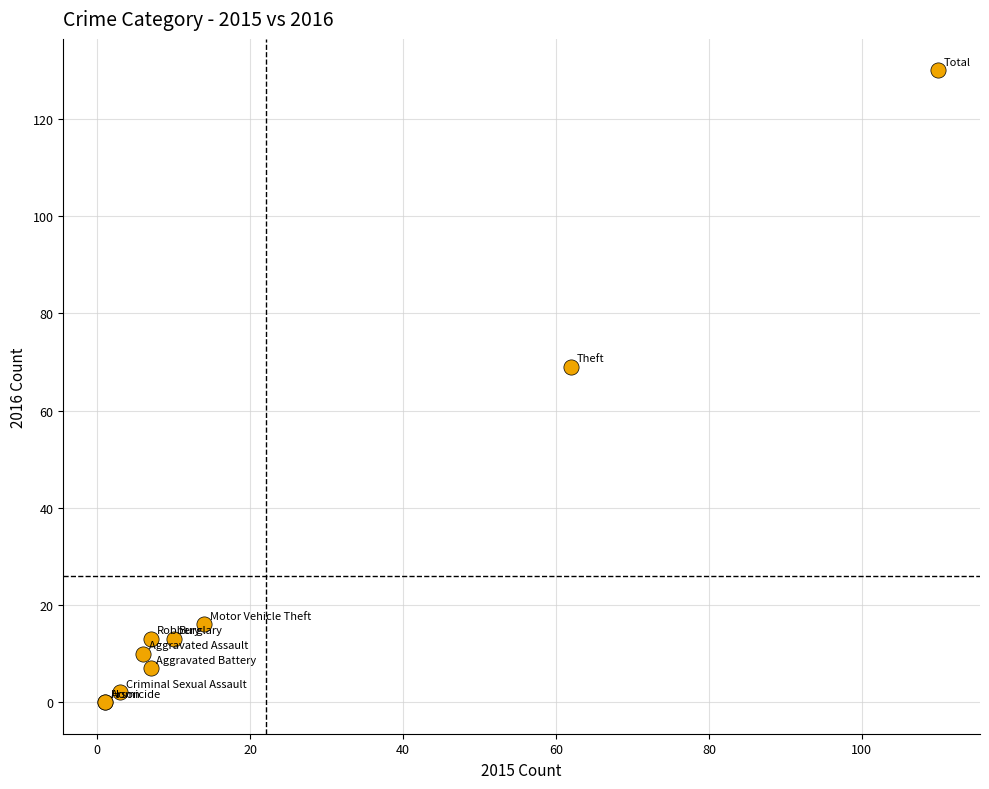

What Y value in the scatter plot is closest to 65?

69